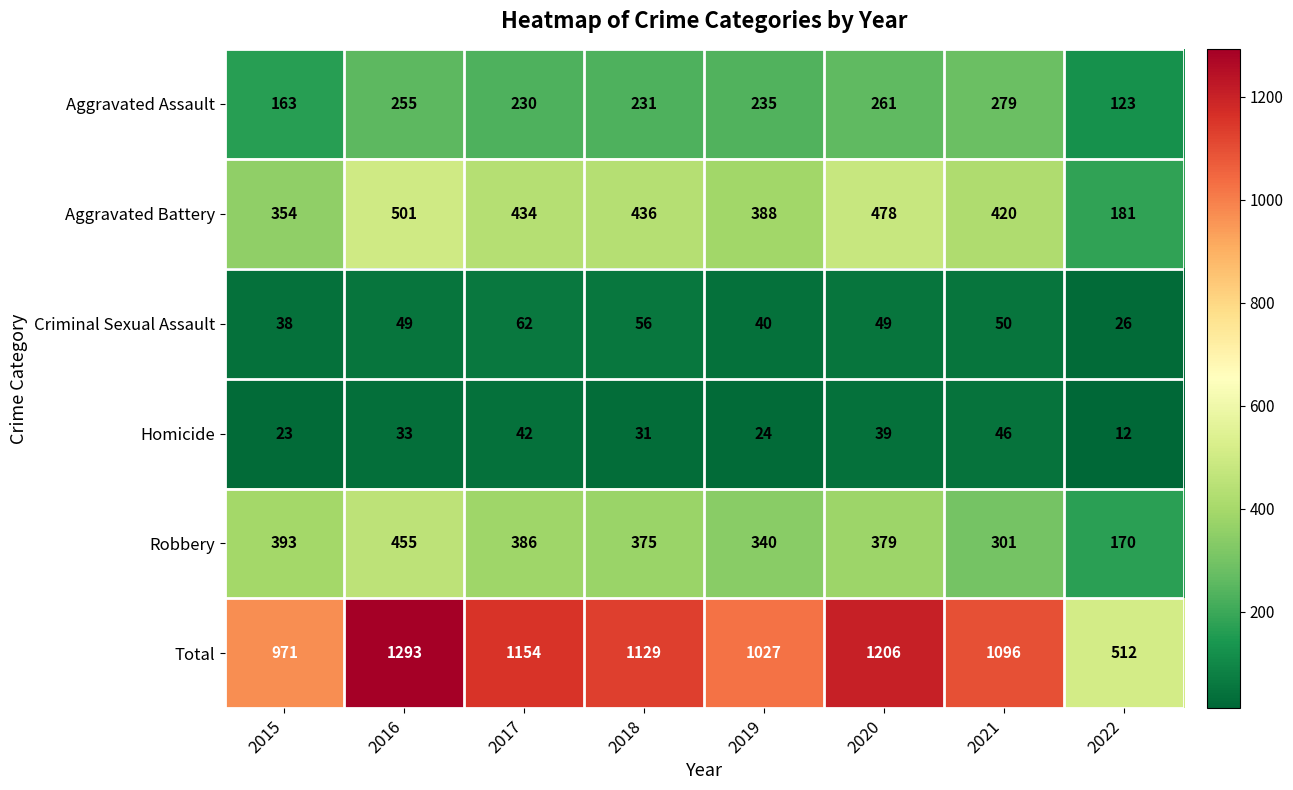

Where does the Aggravated Assault series first go above 235?

2016